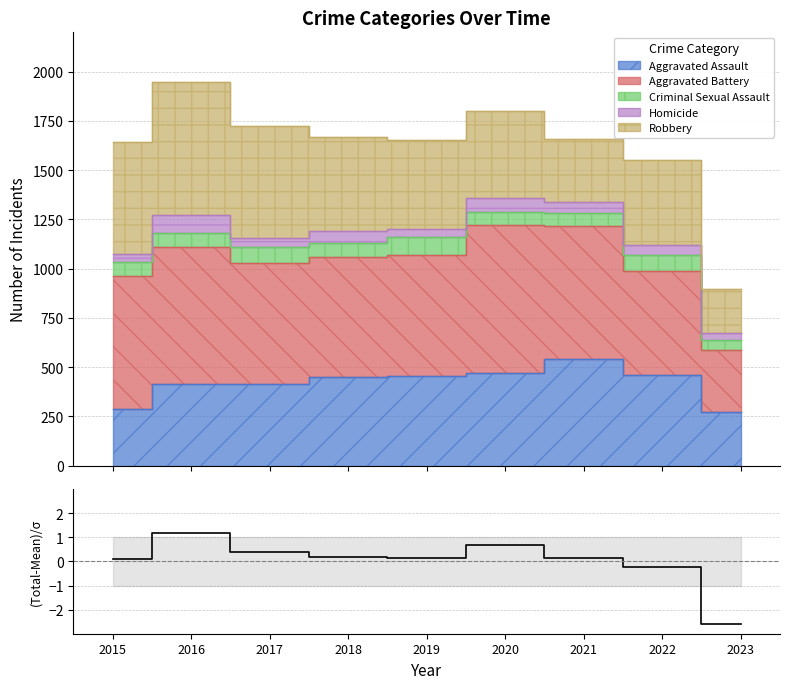

Reading left to right, transcribe all the data shown in this chart.

2015=0.1	2016=1.2	2017=0.4	2018=0.2	2019=0.1	2020=0.7	2021=0.2	2022=-0.2	2023=-2.6